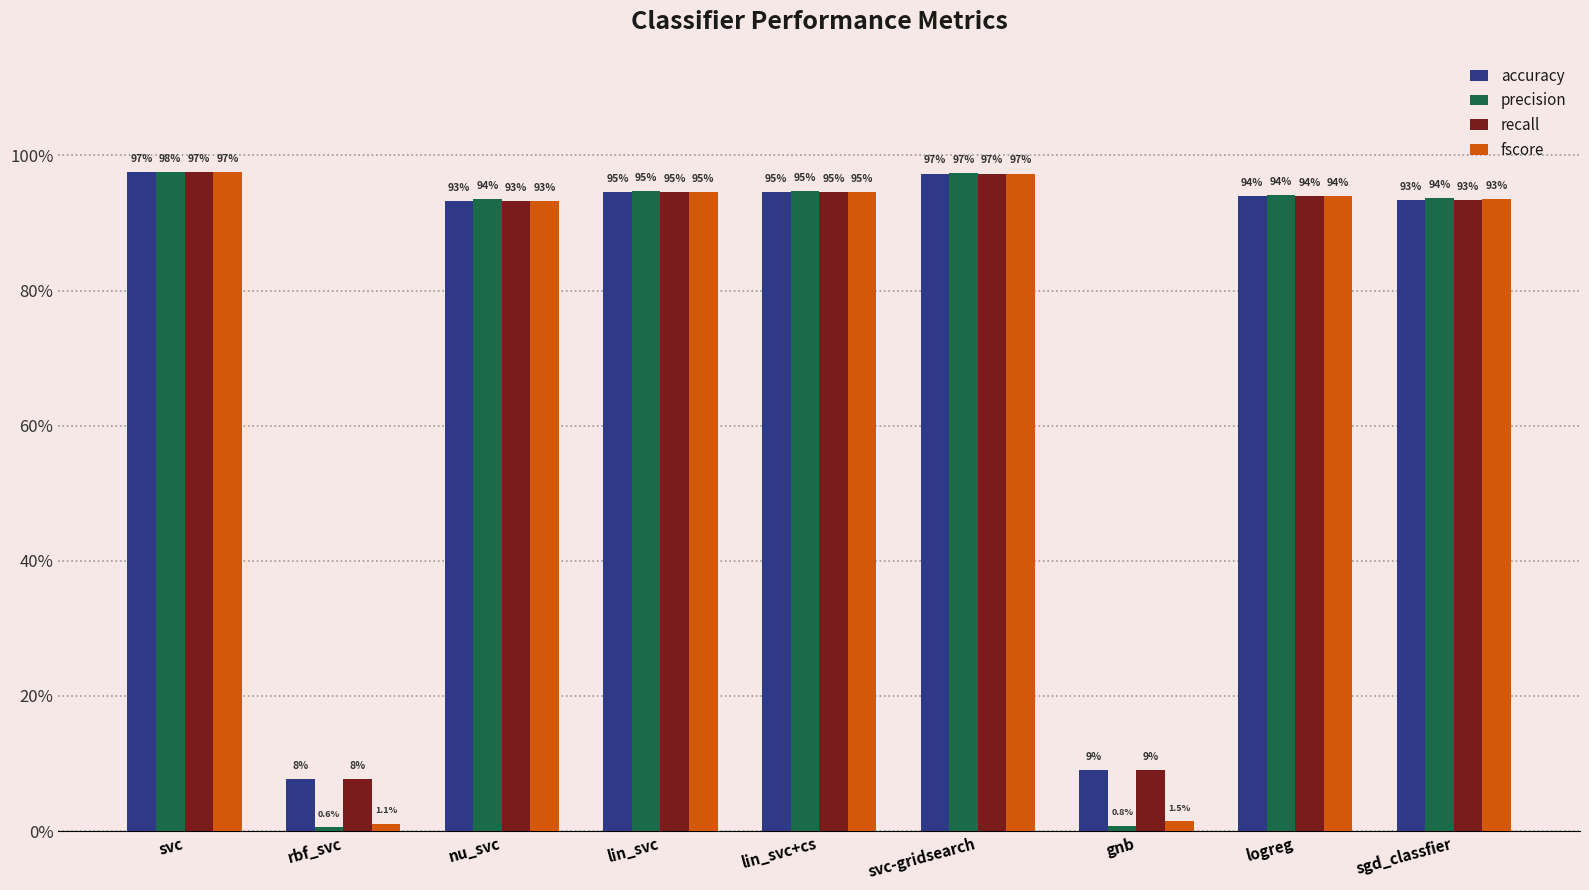

Does the chart contain any negative values?

No